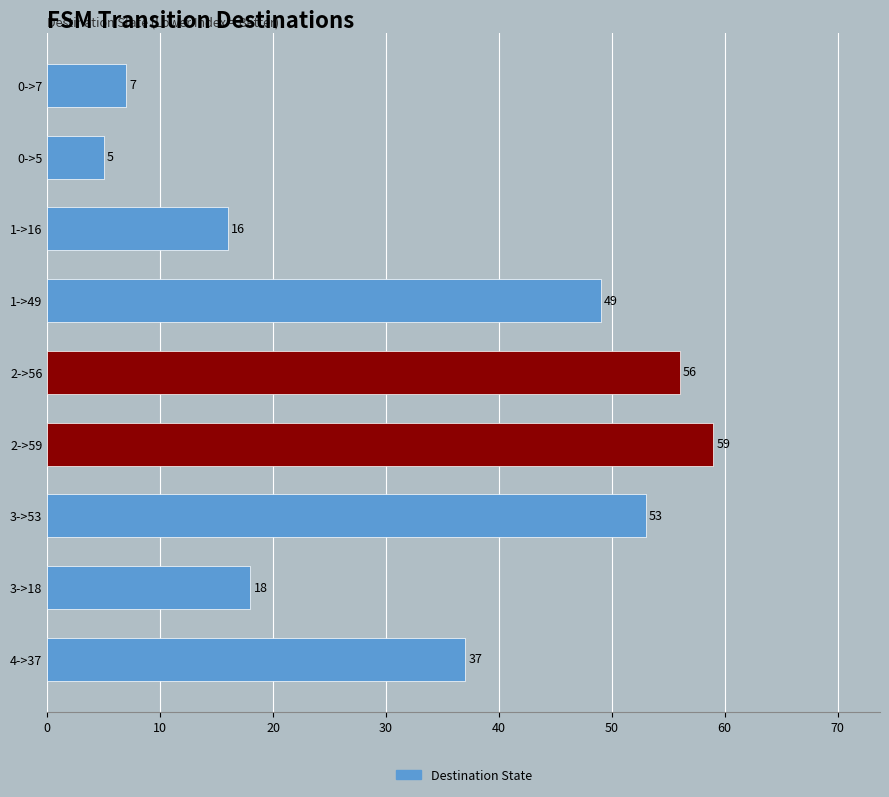

The value at 2->59 is 18. True or false?

False